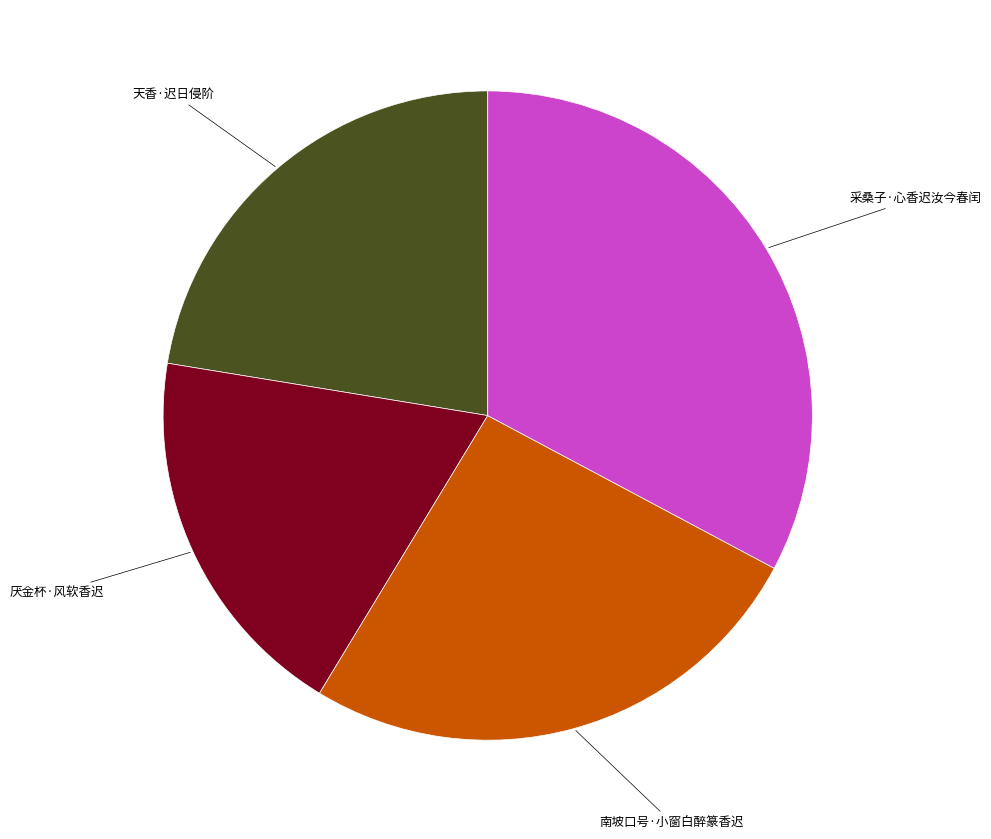

How many slices are in this pie chart?

4